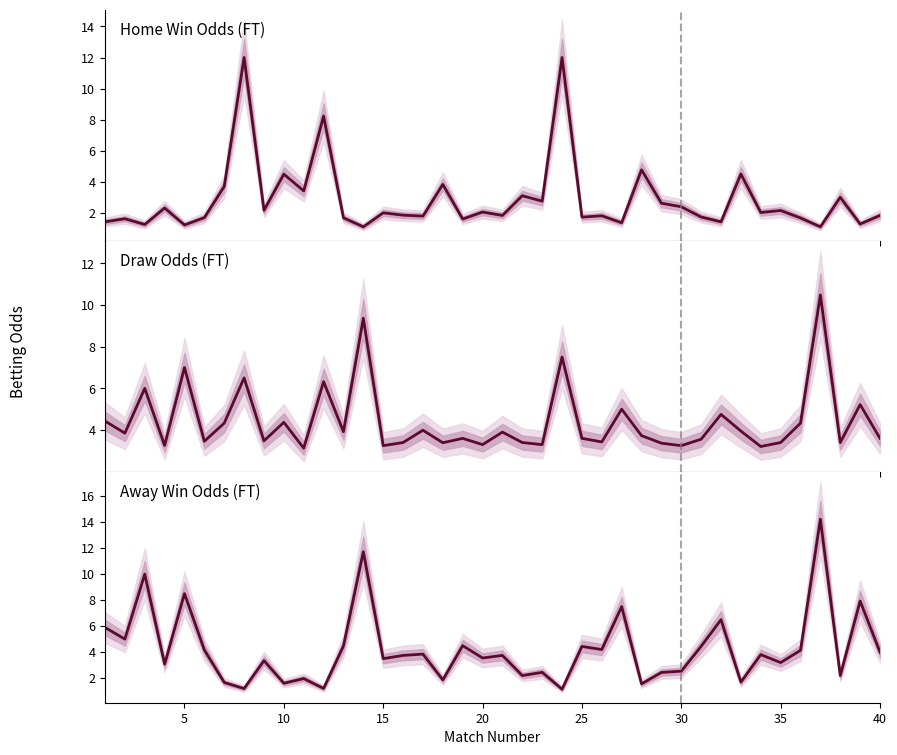

Which series has the largest total across all categories?

Odd_D_FT